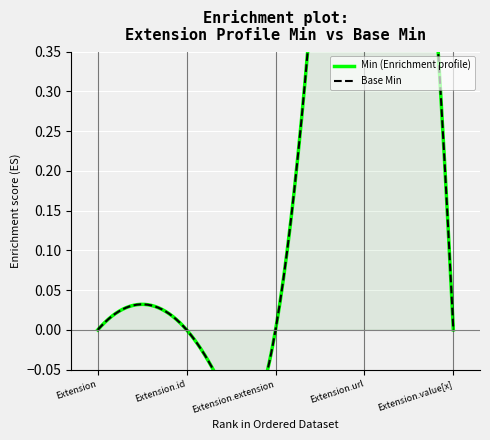

Does the chart display data point markers on the line(s)?

No